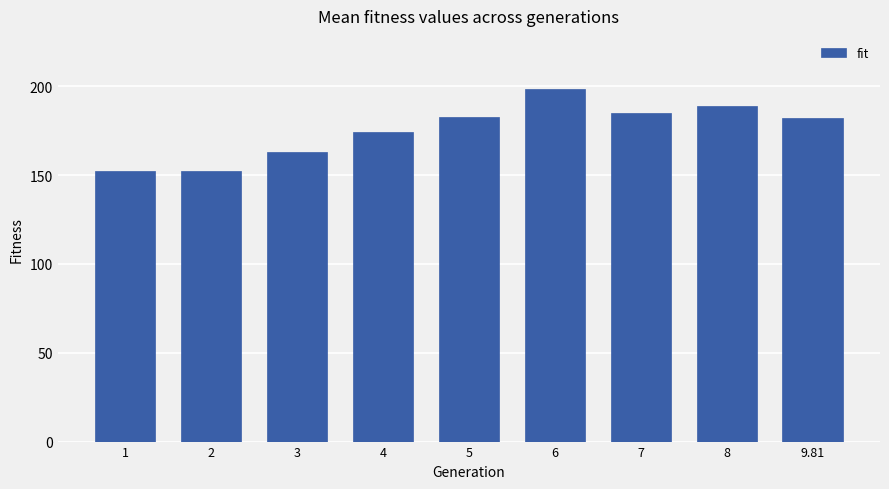

What position from the right is 5?

5